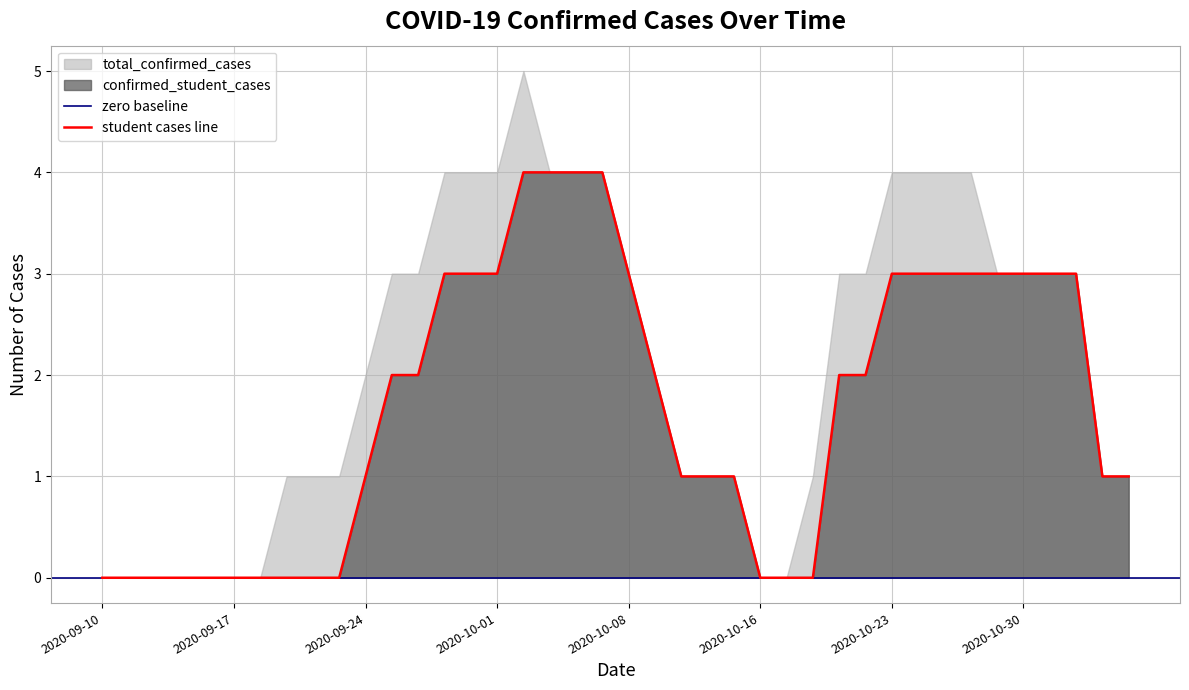

Is it true that the value at 2020-10-15 is 1?

True